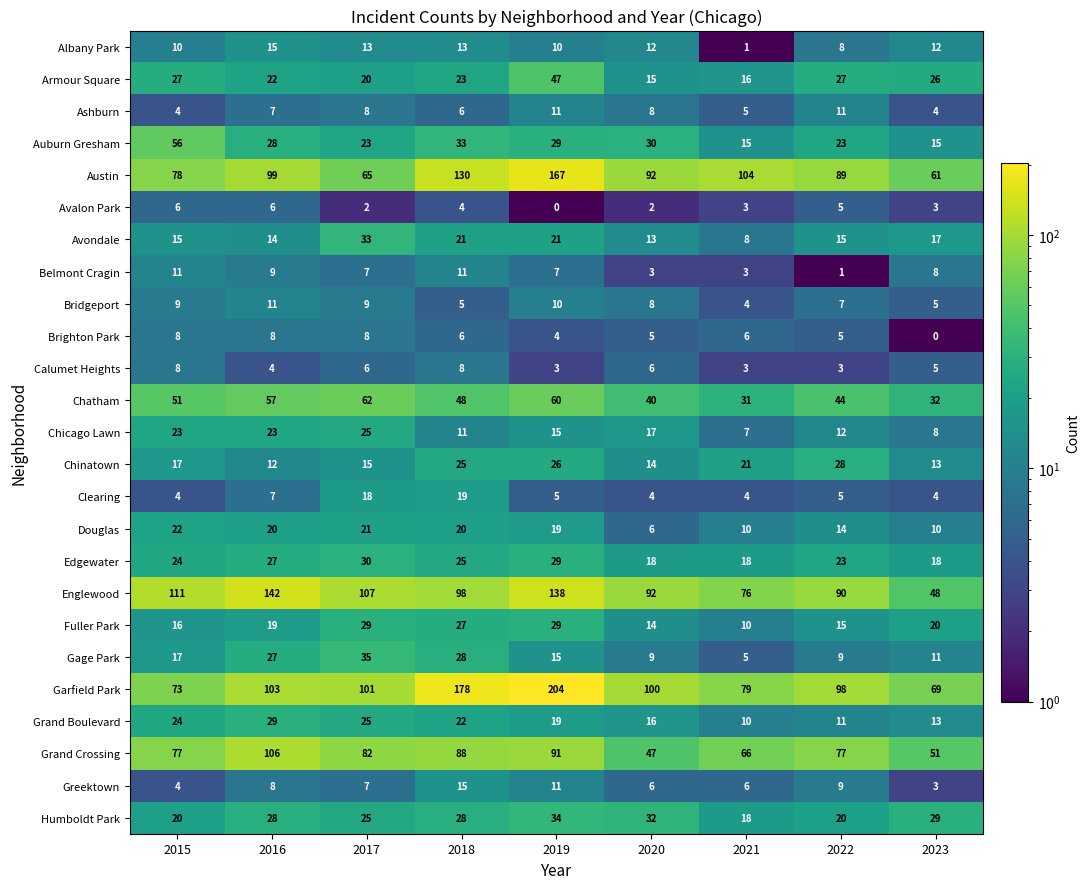

Rank the categories by Chatham value from lowest to highest.

2021, 2023, 2020, 2022, 2018, 2015, 2016, 2019, 2017